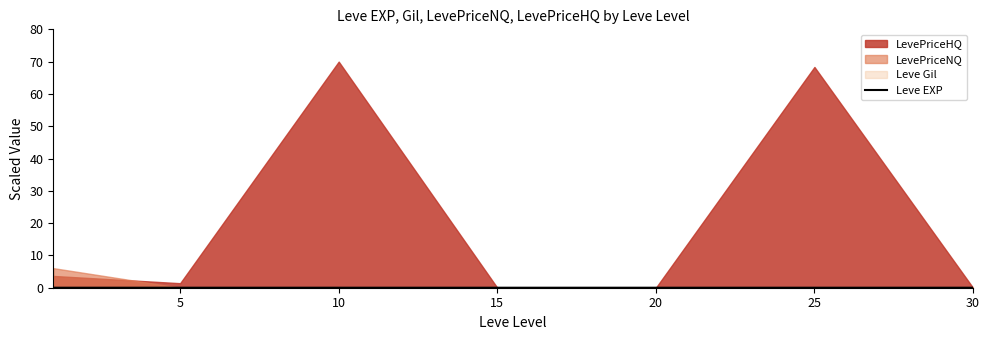

Which has a higher value, 25 or 10?

25